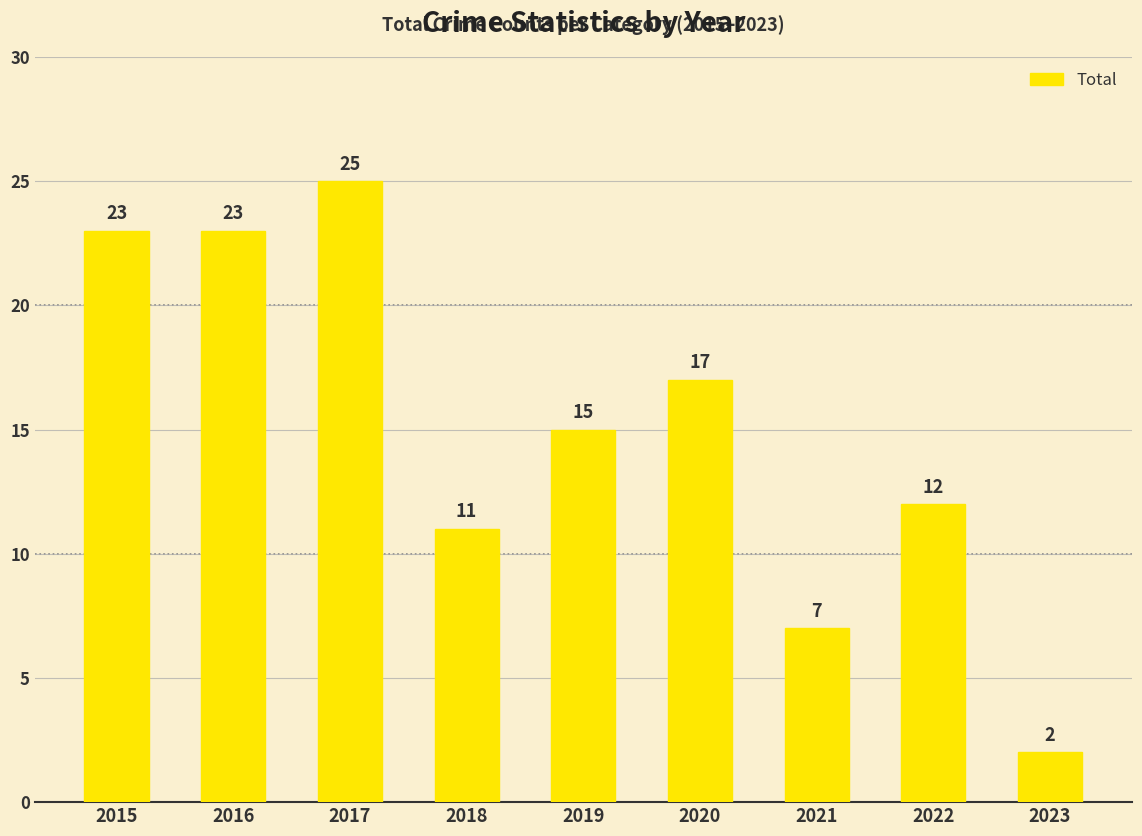

At which category does the chart reach its minimum across all series?

2023